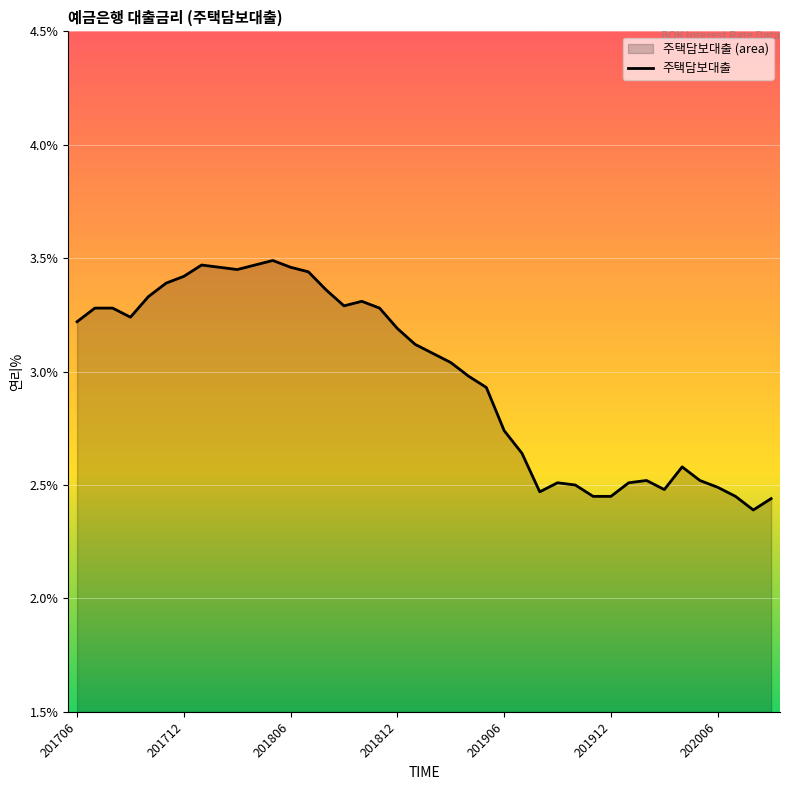

What is the difference between the maximum and minimum values?

1.1